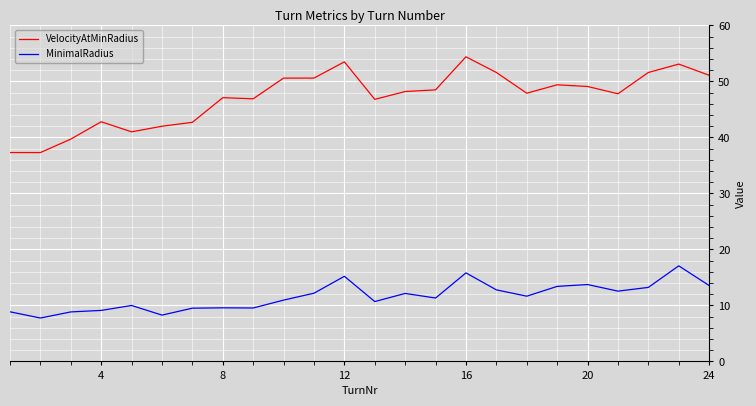

True or false: VelocityAtMinRadius and MinimalRadius cross at least once.

False